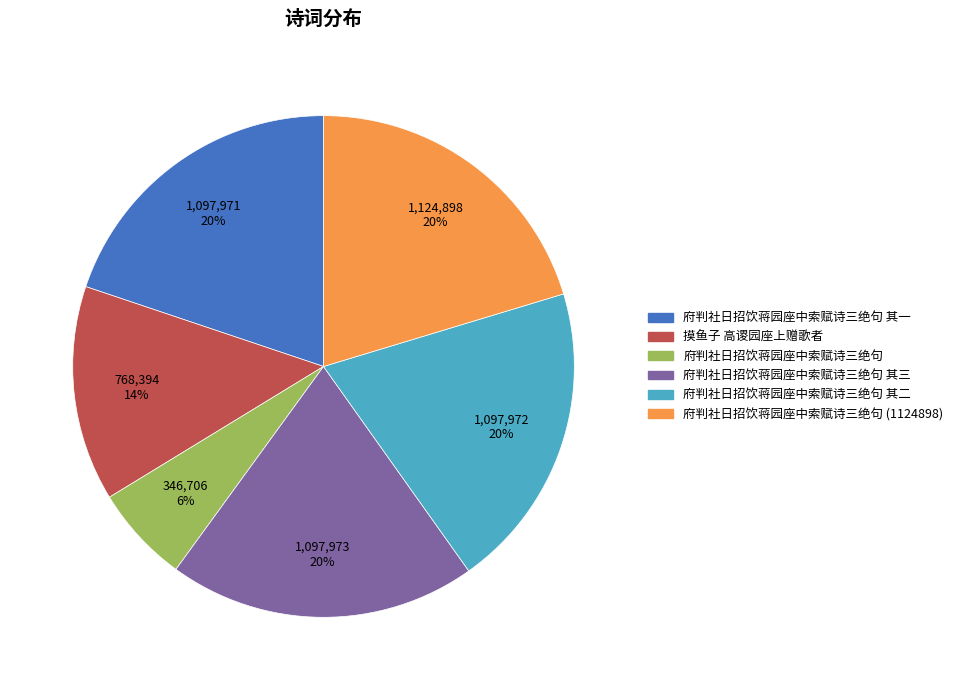

To the nearest percent, what is the combined percentage of 府判社日招饮蒋园座中索赋诗三绝句 其三 and 摸鱼子 高谡园座上赠歌者?

34%